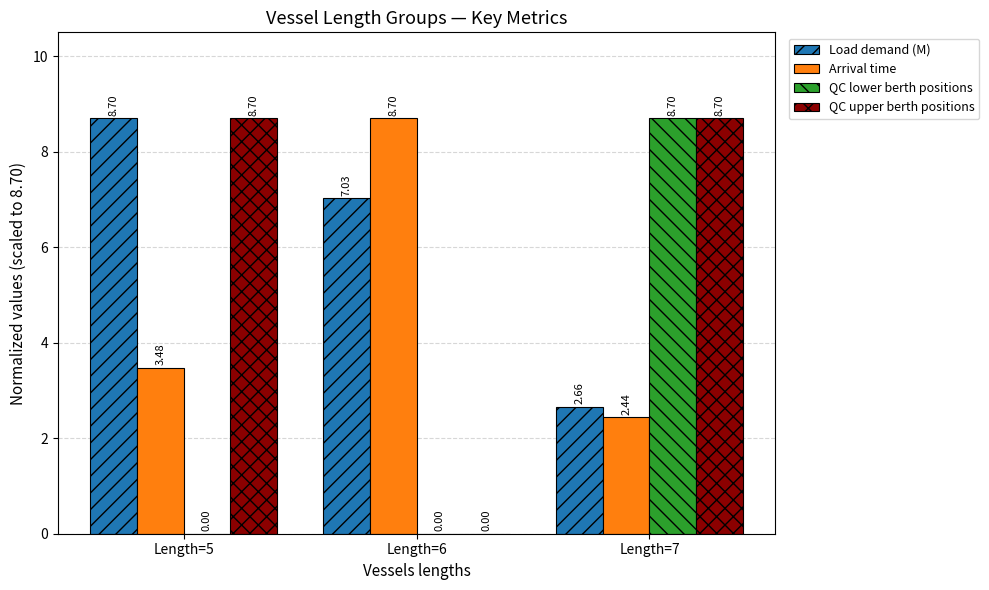

What is the maximum value for QC lower berth positions?

8.7